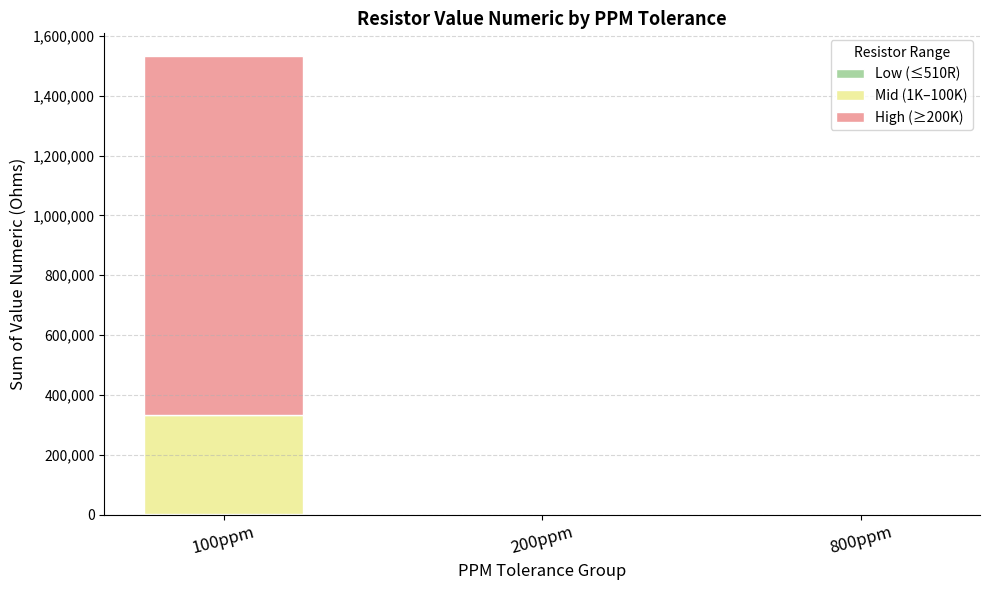

At which category is the sum across all series the highest?

100ppm